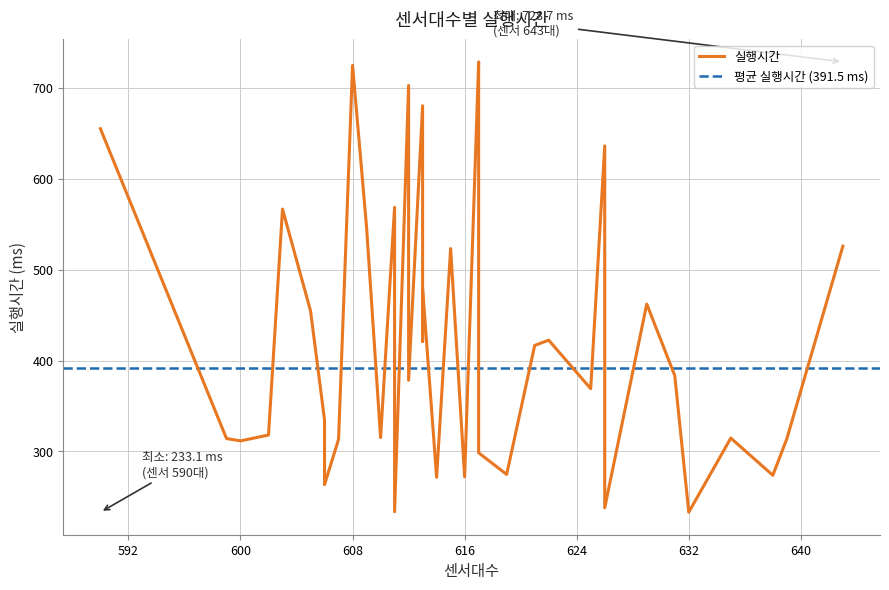

The value at 607 is 313.3. True or false?

True